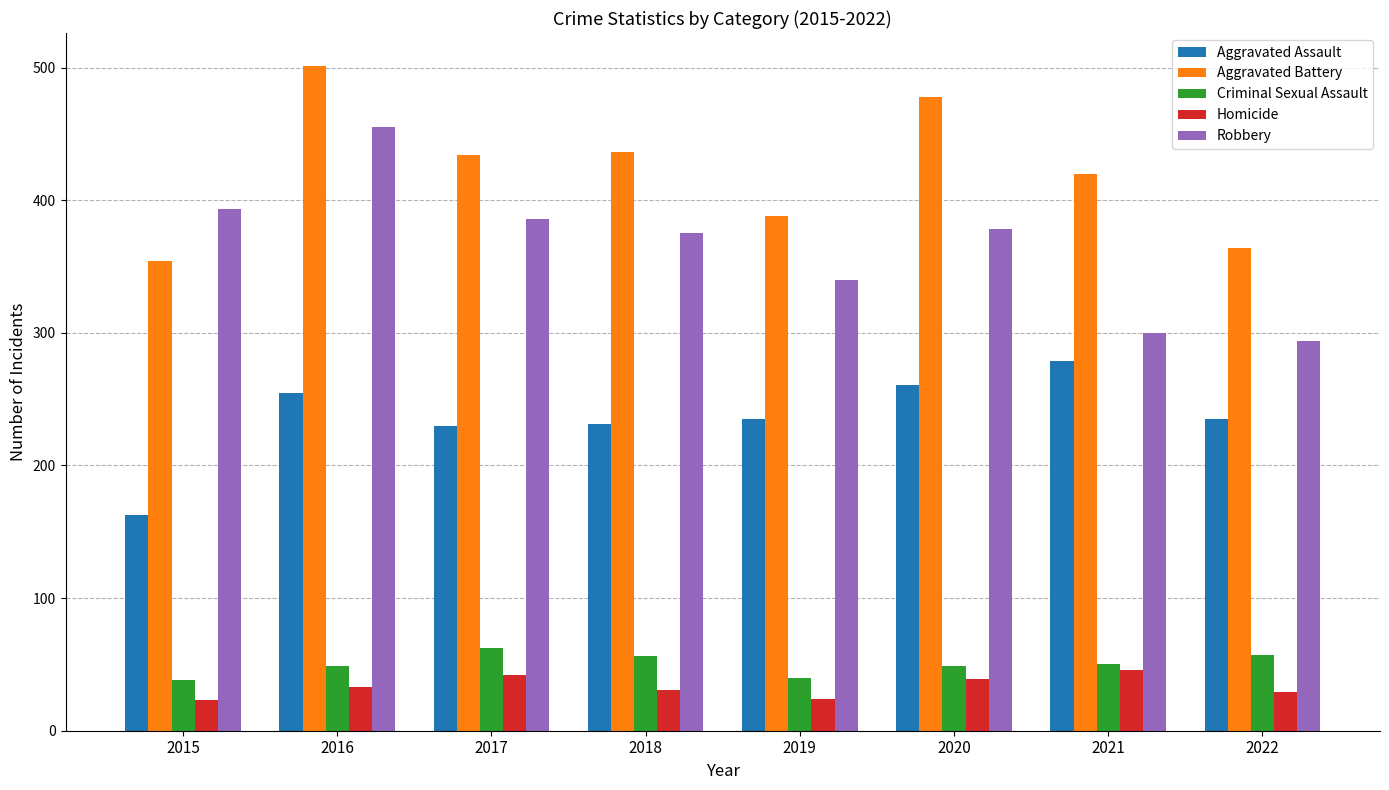

What is the value of the Aggravated Battery bar at the 8th from the left?

364